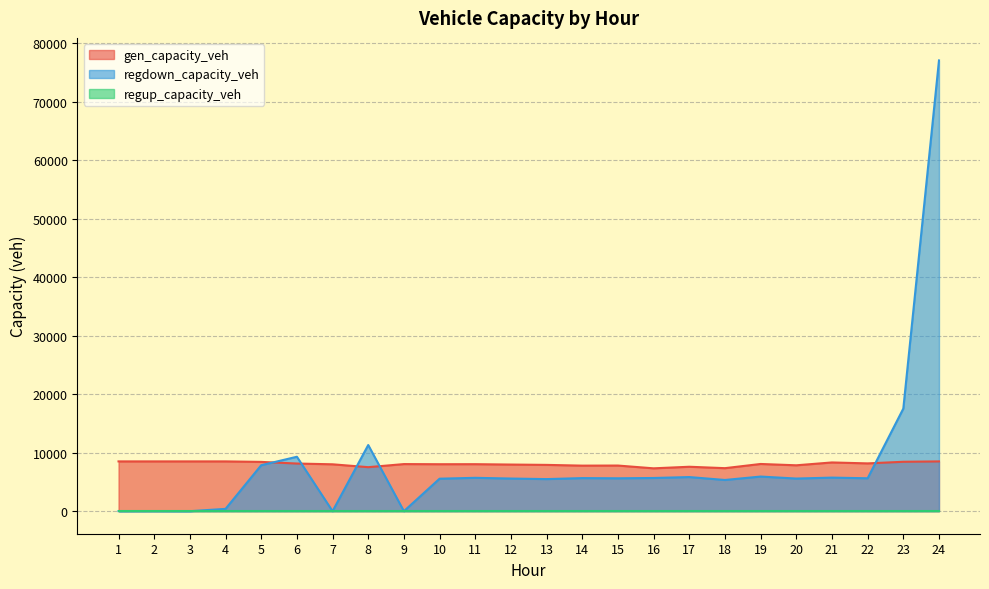

True or false: regdown_capacity_veh has a value of 12300.9 at 5.

False